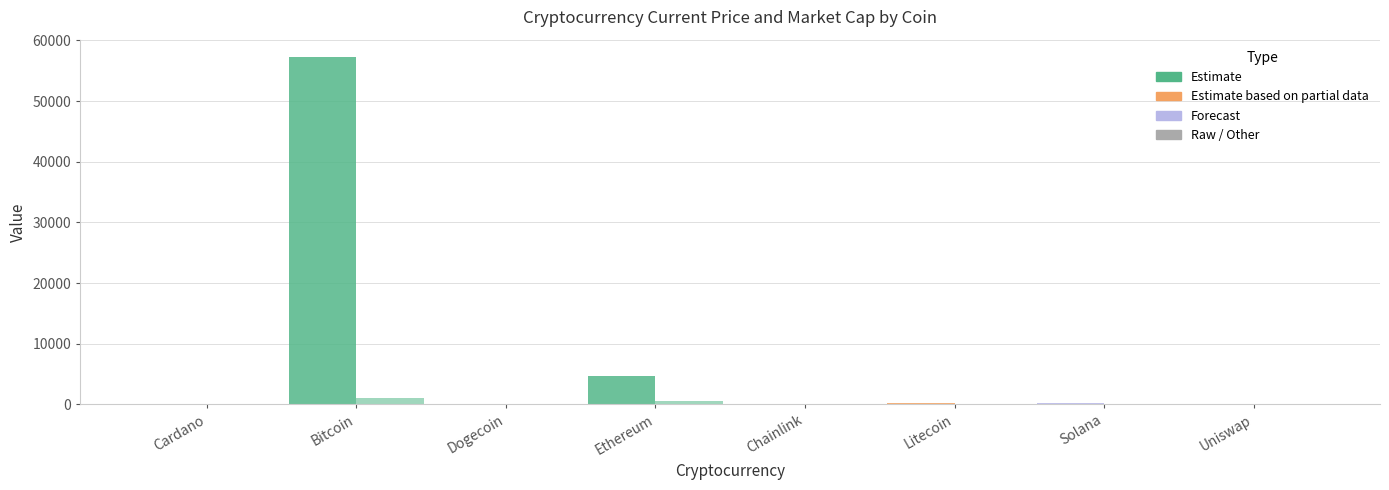

How many groups of bars are there?

8